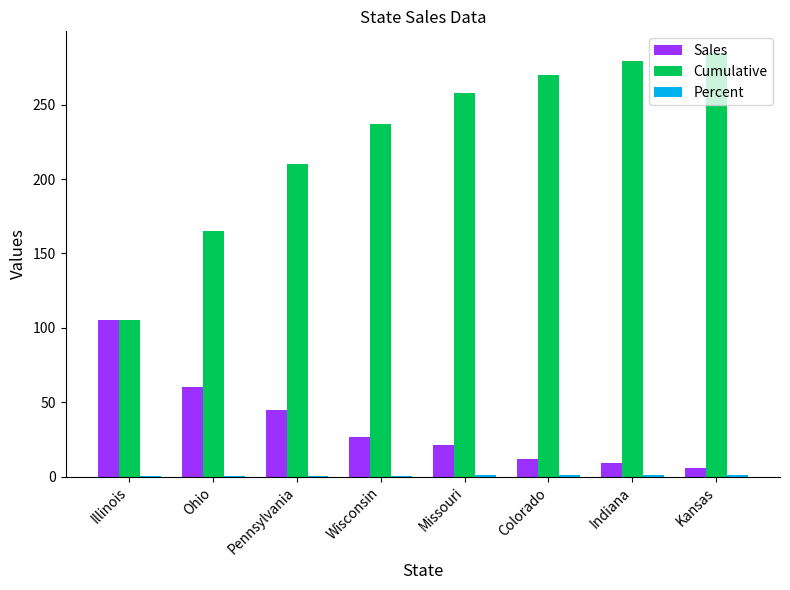

What is the sum of the Sales values at Pennsylvania and Missouri?

66.0